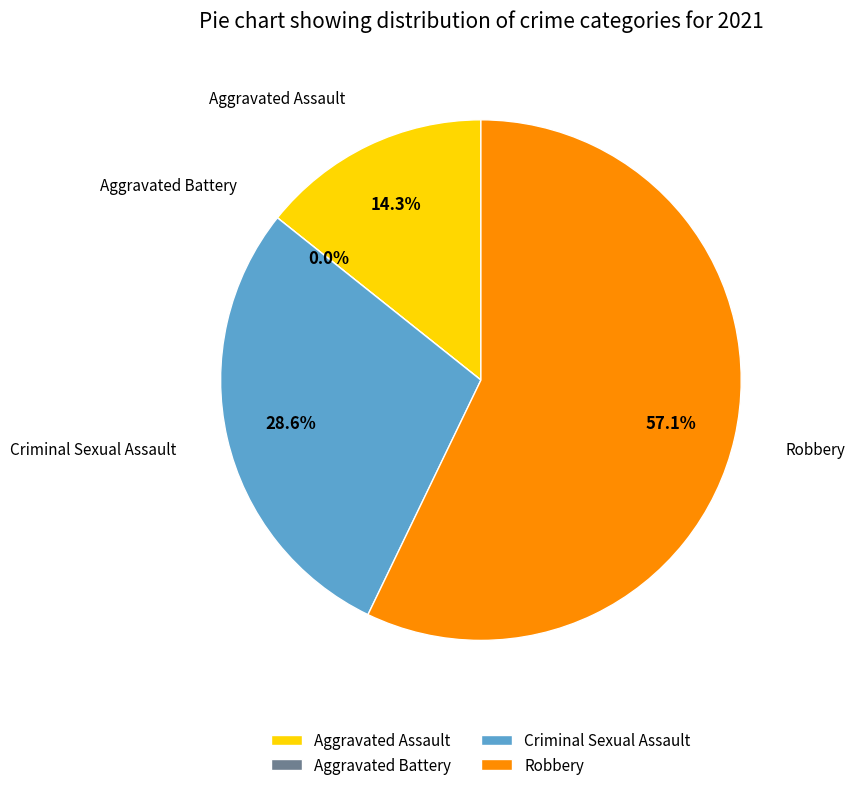

Count the number of slices in the pie.

4